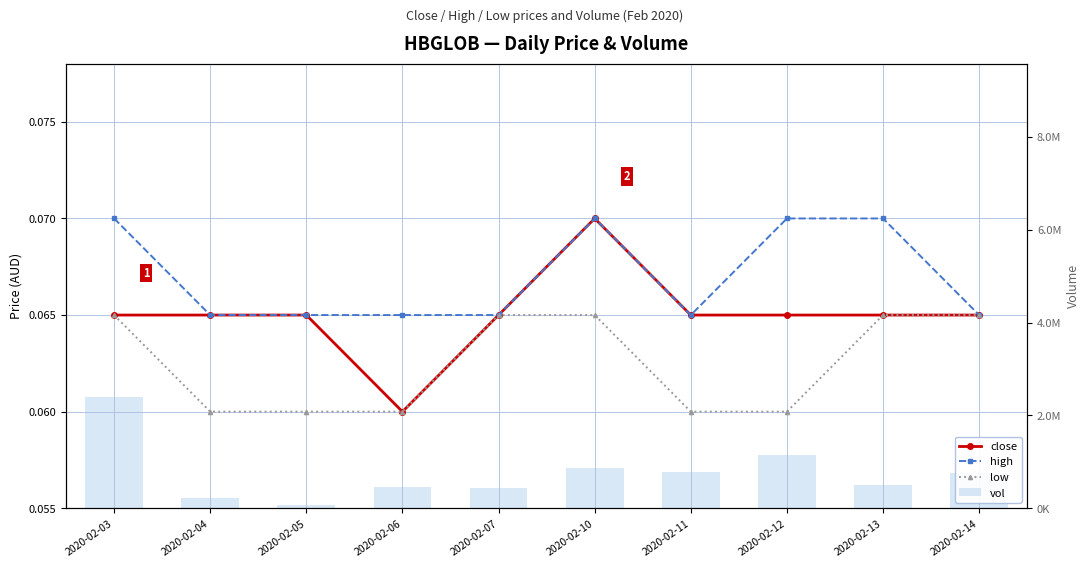

At how many categories does at least one series exceed 147277?

9